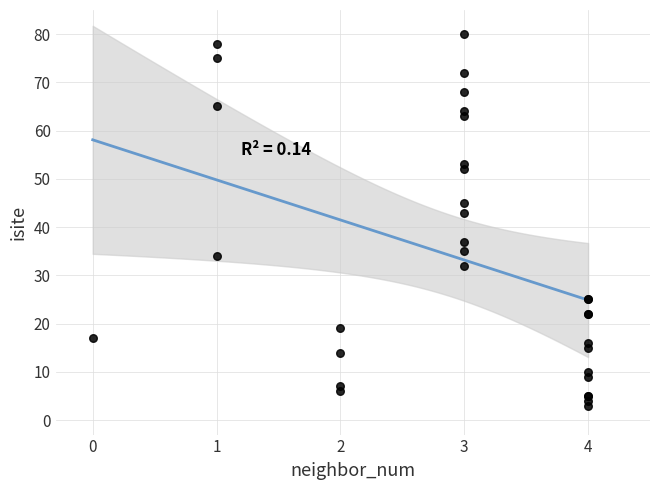

What Y value in the scatter plot is closest to 41?

43